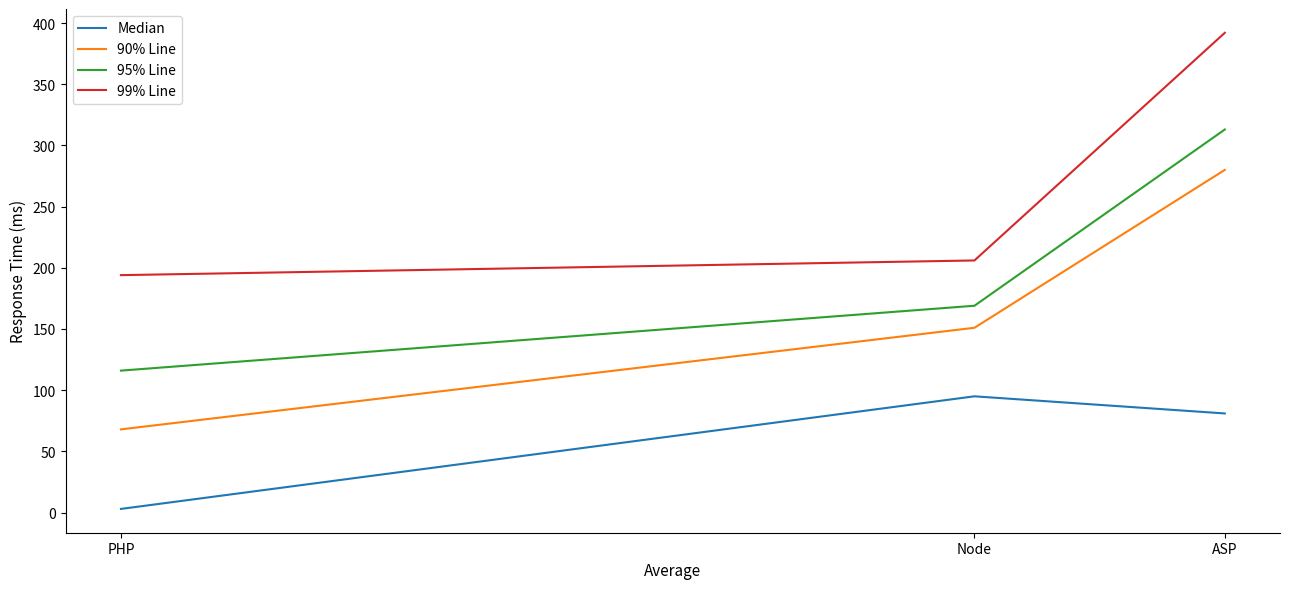

Is it true that 90% Line equals 417 at ASP?

False